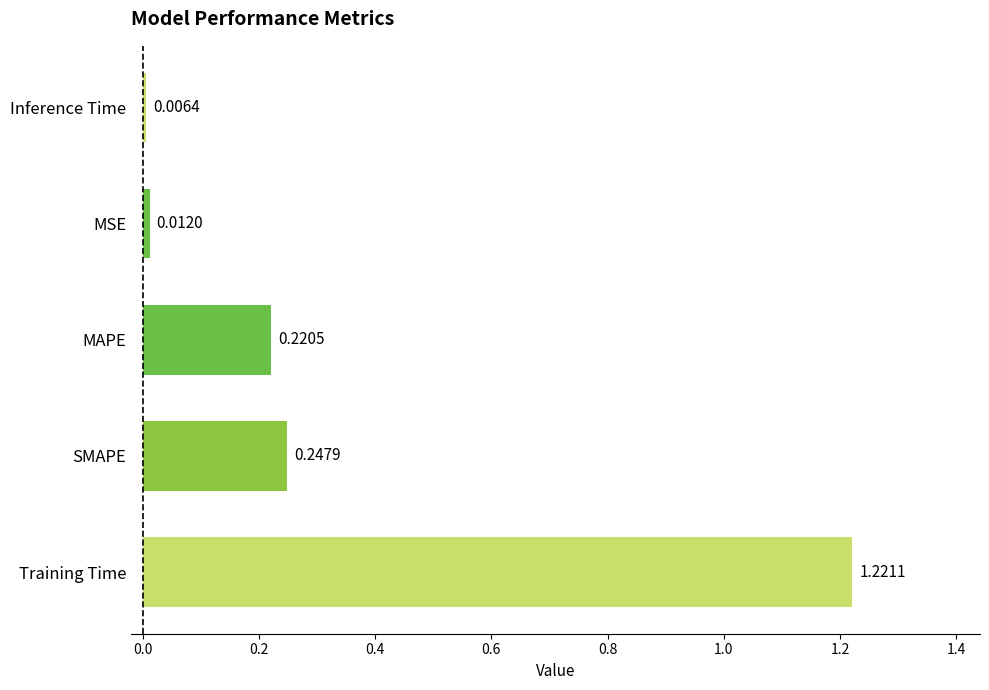

Which label corresponds to the largest value in the chart?

Training Time